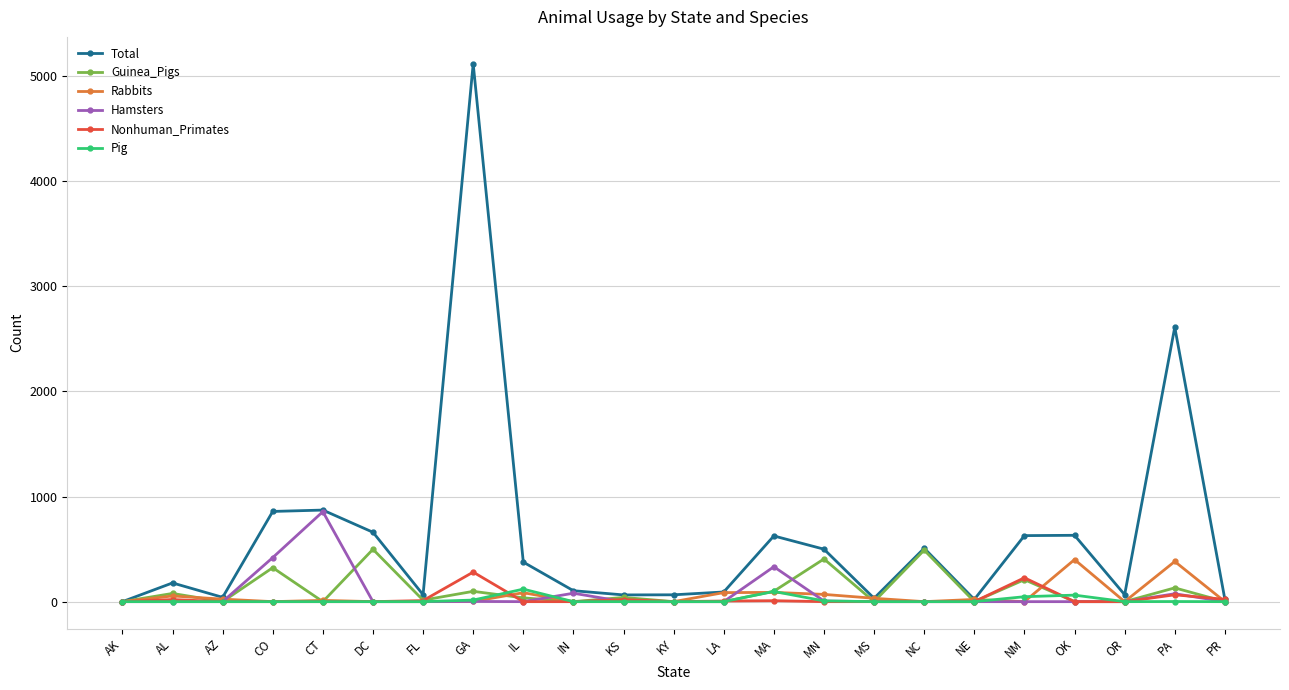

How many data points does each series have?

23